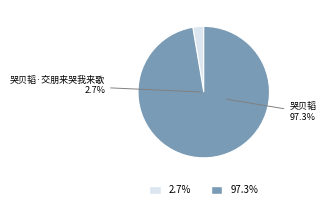

What is the total percentage of 哭贝韬·交朋来哭我来歌 and 哭贝韬?

100.0%